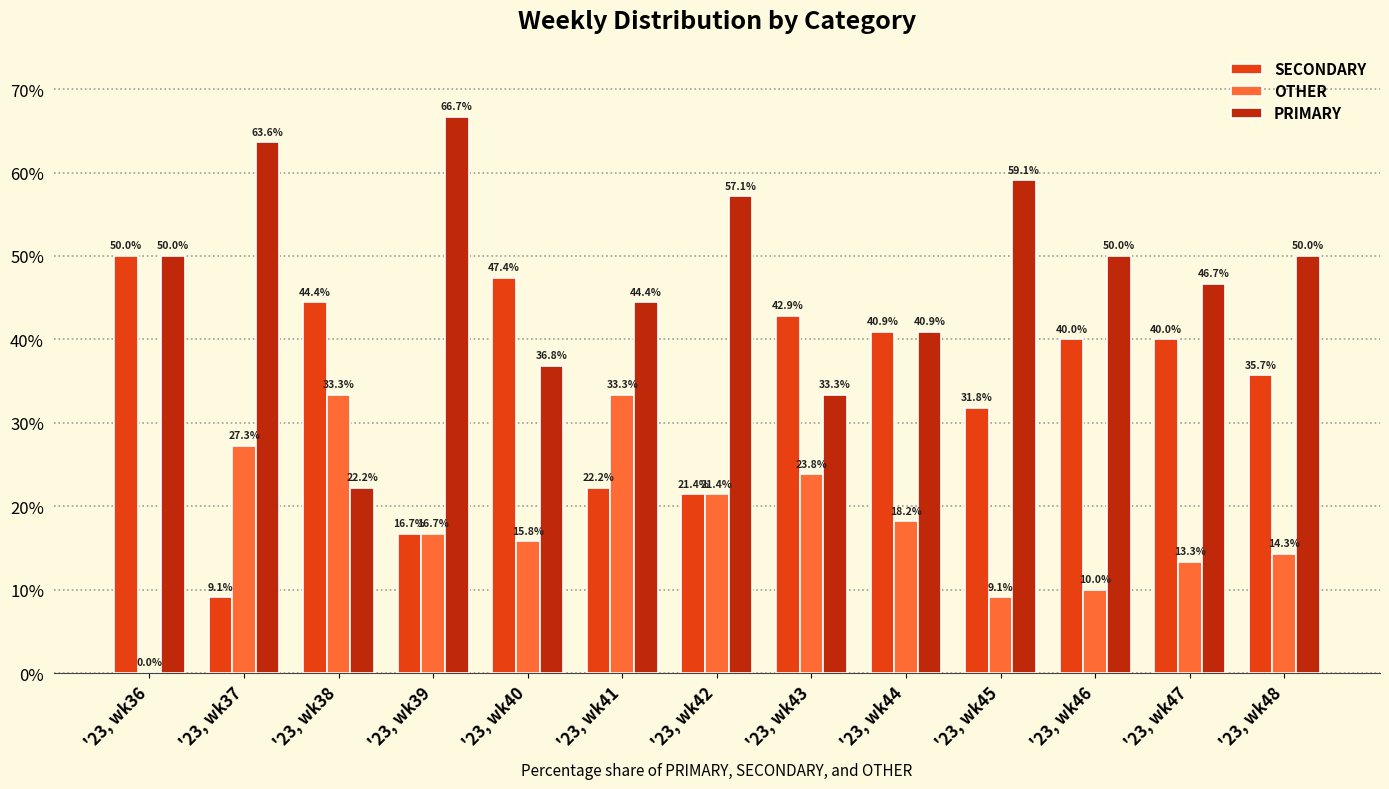

What is the sum of the OTHER values at '23, wk37 and '23, wk43?

51.1